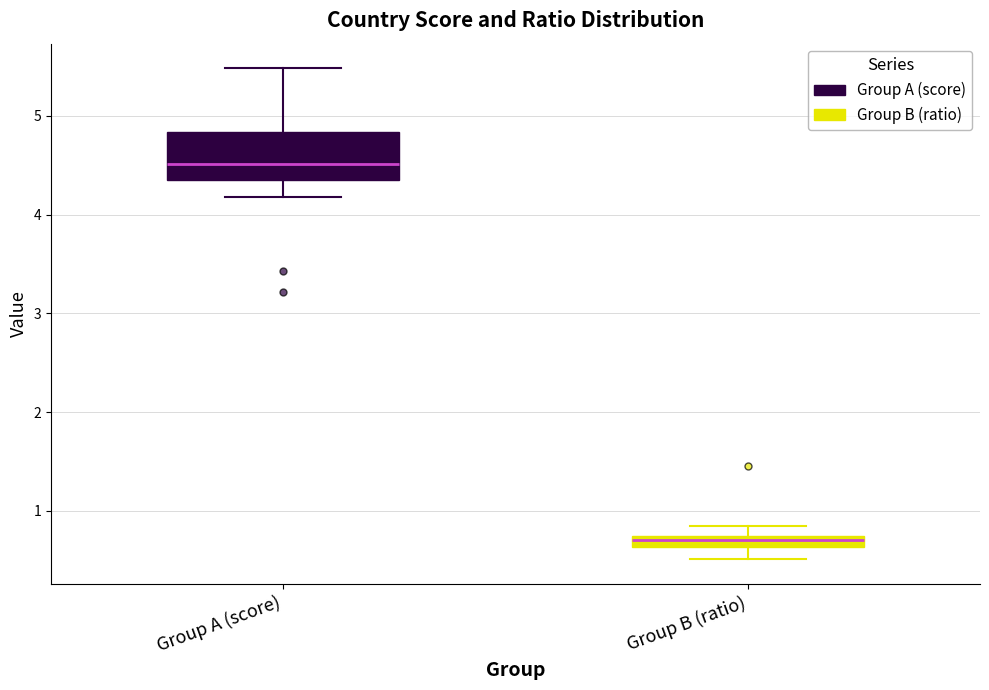

Which box's median line is the lowest?

Group B (ratio)